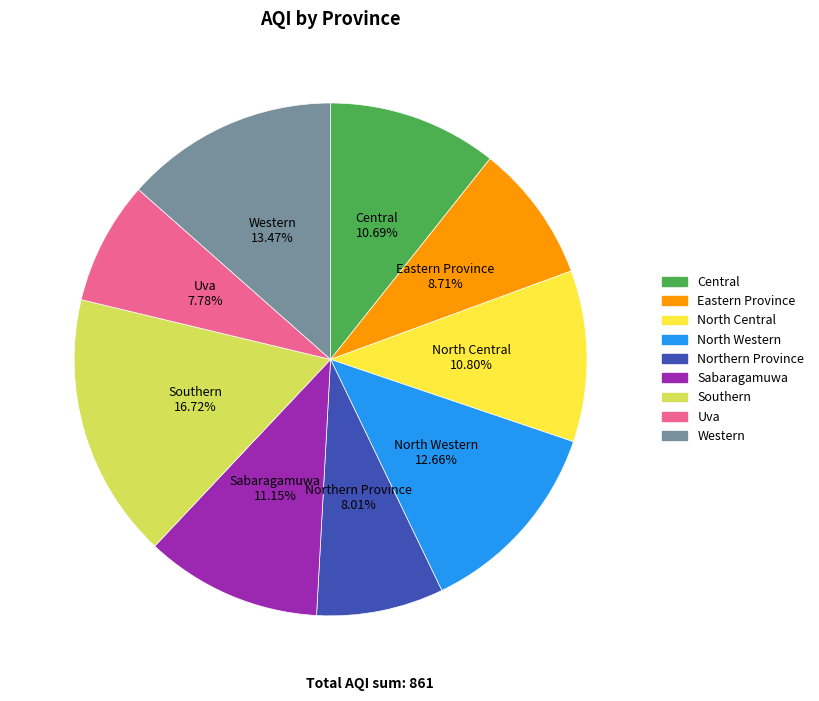

Between North Western and Uva, which is larger?

North Western